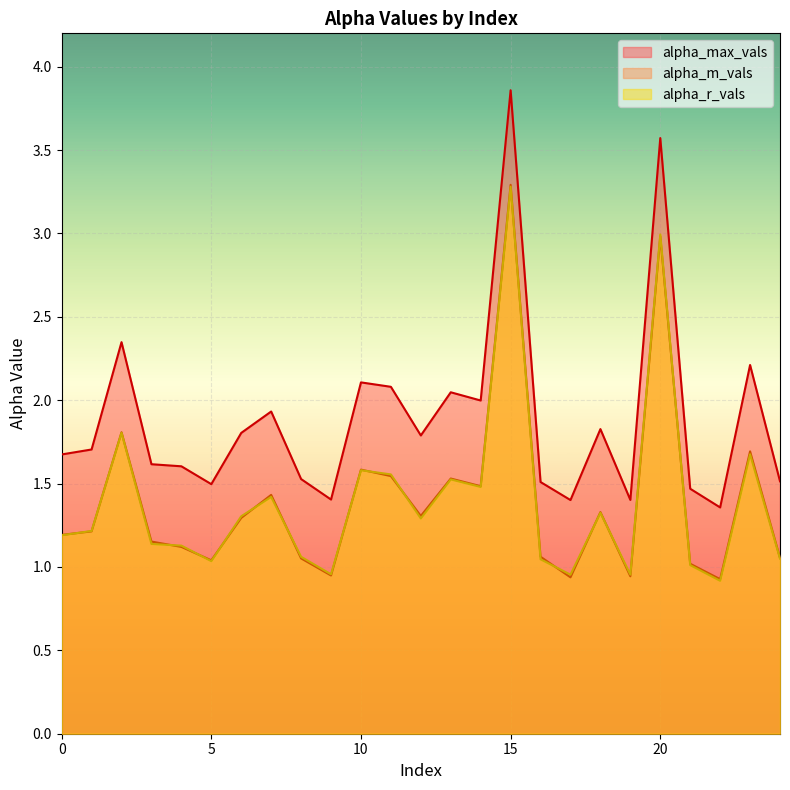

Between 1 and 15, which series saw the biggest shift?

alpha_max_vals